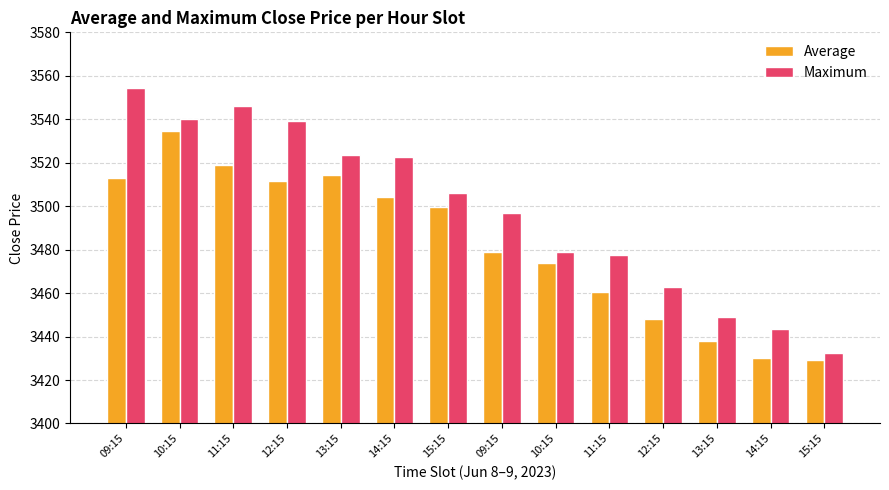

What are all the series names shown in the legend?

Average, Maximum